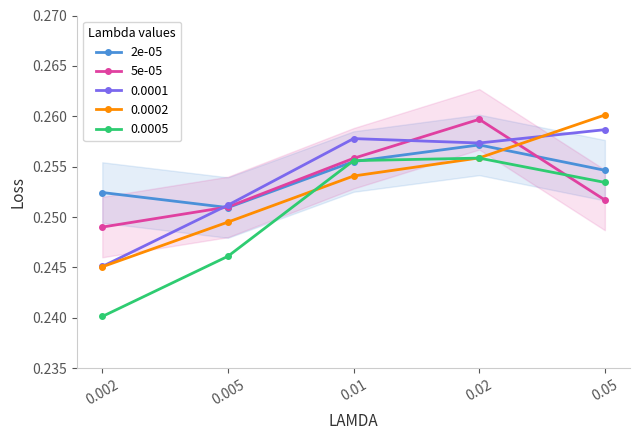

How many interior local valleys does the 2e-05 series have?

1